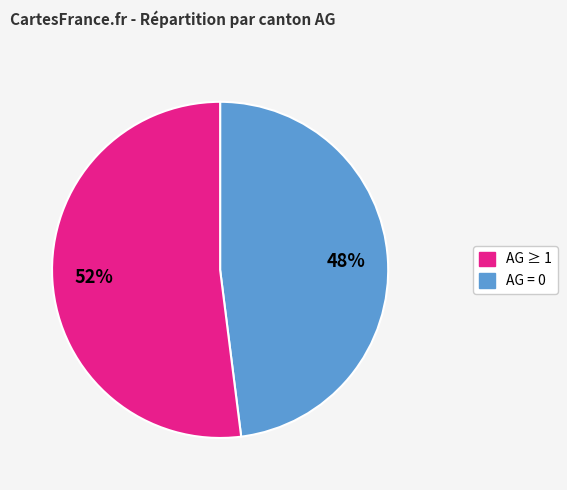

Count the number of slices in the pie.

2